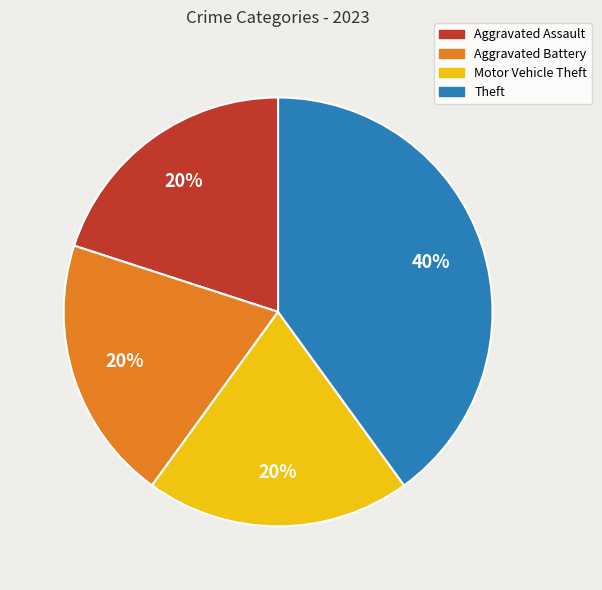

Combined, do Motor Vehicle Theft and Aggravated Battery account for over 50%?

No